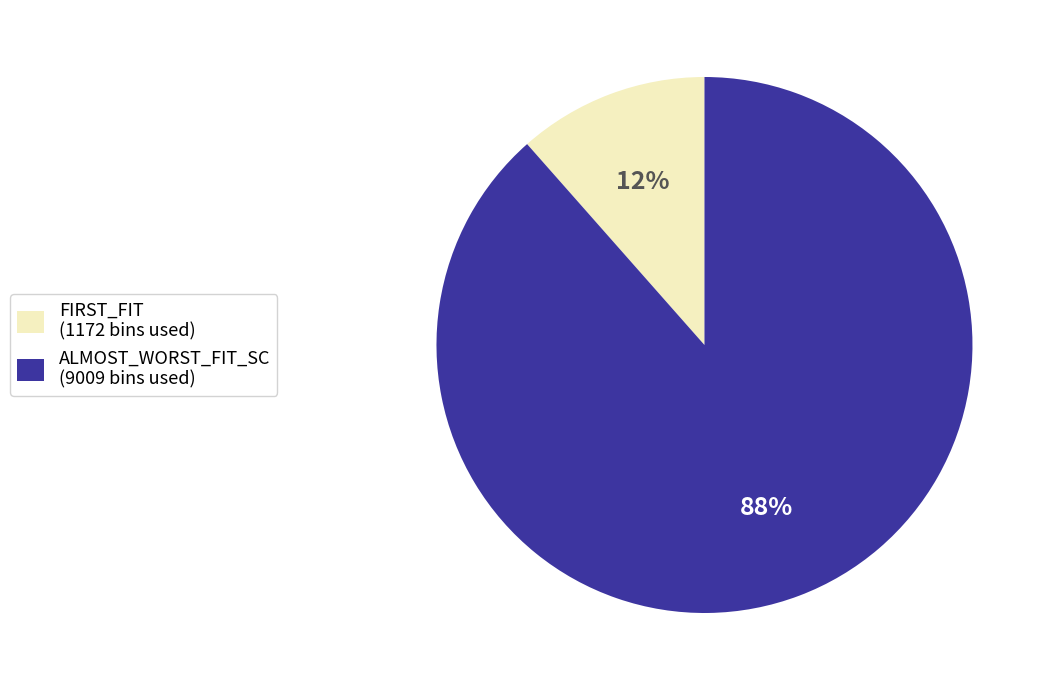

Which category accounts for the majority?

ALMOST_WORST_FIT_SC